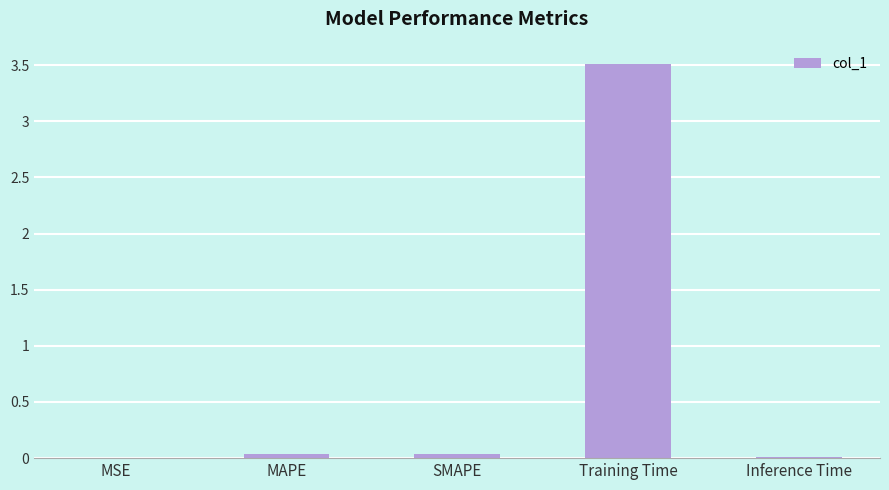

Is it true that the value at Training Time is 5.3?

False